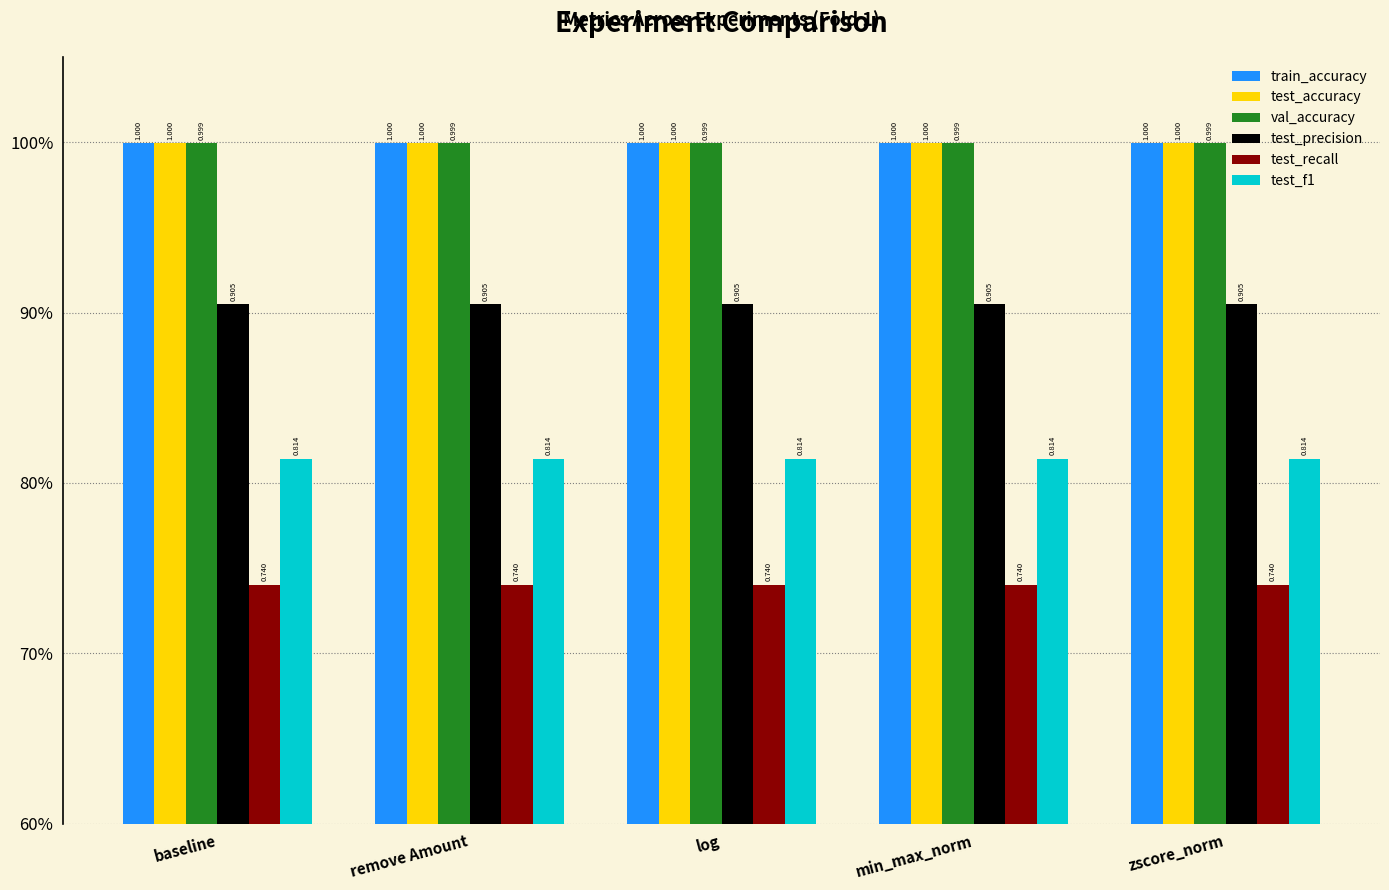

Which has a higher value, baseline or min_max_norm?

baseline